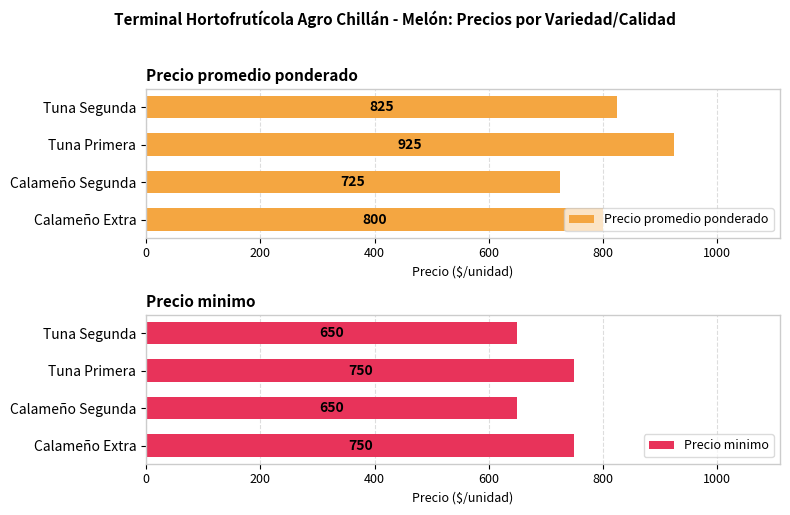

List the labels in order of Precio promedio ponderado value, smallest first.

Calameño Segunda, Calameño Extra, Tuna Segunda, Tuna Primera